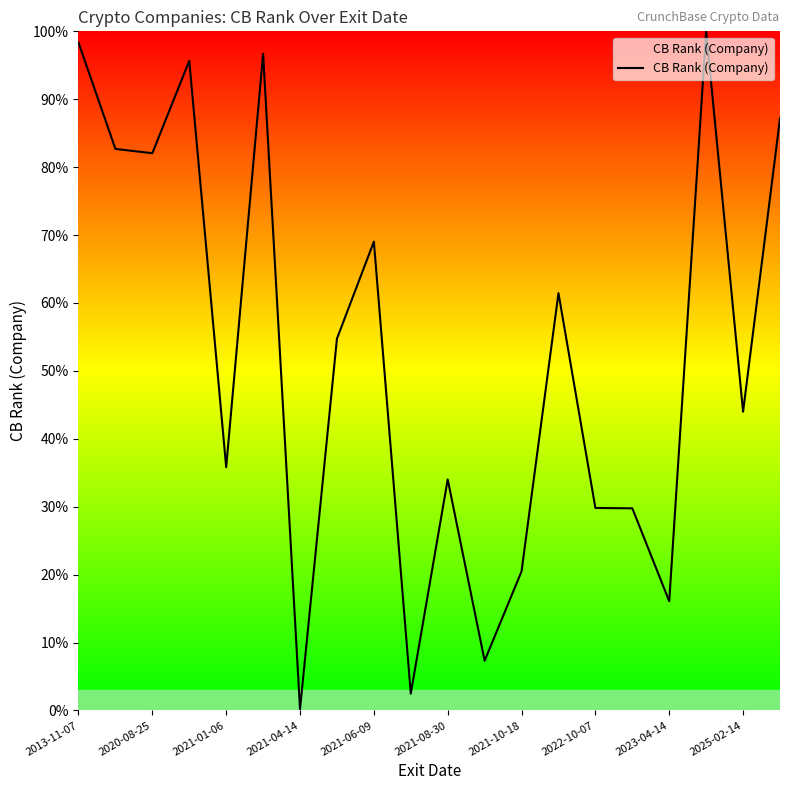

What is the difference between the maximum and minimum values?

99.8